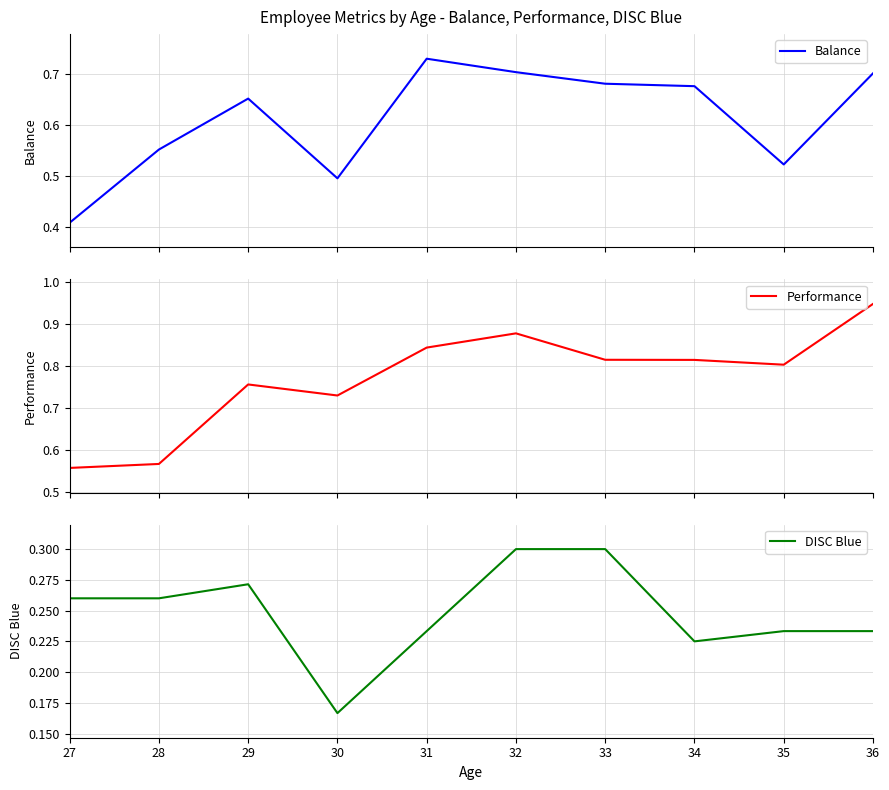

What is the value of the Performance point at the 9th from the left?

0.8